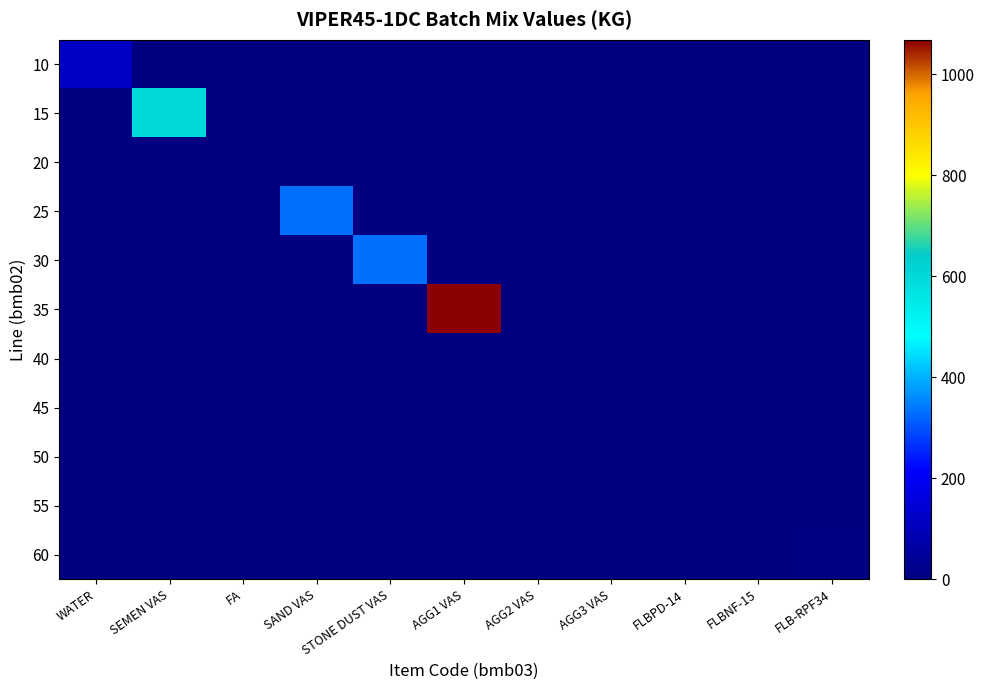

Reading left to right, what are all the values shown in this chart?

10: WATER=120	SEMEN VAS=0	FA=0	SAND VAS=0	STONE DUST VAS=0	AGG1 VAS=0	AGG2 VAS=0	AGG3 VAS=0	FLBPD-14=0	FLBNF-15=0	FLB-RPF34=0
15: WATER=0	SEMEN VAS=600	FA=0	SAND VAS=0	STONE DUST VAS=0	AGG1 VAS=0	AGG2 VAS=0	AGG3 VAS=0	FLBPD-14=0	FLBNF-15=0	FLB-RPF34=0
20: WATER=0	SEMEN VAS=0	FA=0	SAND VAS=0	STONE DUST VAS=0	AGG1 VAS=0	AGG2 VAS=0	AGG3 VAS=0	FLBPD-14=0	FLBNF-15=0	FLB-RPF34=0
25: WATER=0	SEMEN VAS=0	FA=0	SAND VAS=332	STONE DUST VAS=0	AGG1 VAS=0	AGG2 VAS=0	AGG3 VAS=0	FLBPD-14=0	FLBNF-15=0	FLB-RPF34=0
30: WATER=0	SEMEN VAS=0	FA=0	SAND VAS=0	STONE DUST VAS=330	AGG1 VAS=0	AGG2 VAS=0	AGG3 VAS=0	FLBPD-14=0	FLBNF-15=0	FLB-RPF34=0
35: WATER=0	SEMEN VAS=0	FA=0	SAND VAS=0	STONE DUST VAS=0	AGG1 VAS=1068	AGG2 VAS=0	AGG3 VAS=0	FLBPD-14=0	FLBNF-15=0	FLB-RPF34=0
40: WATER=0	SEMEN VAS=0	FA=0	SAND VAS=0	STONE DUST VAS=0	AGG1 VAS=0	AGG2 VAS=0	AGG3 VAS=0	FLBPD-14=0	FLBNF-15=0	FLB-RPF34=0
45: WATER=0	SEMEN VAS=0	FA=0	SAND VAS=0	STONE DUST VAS=0	AGG1 VAS=0	AGG2 VAS=0	AGG3 VAS=0	FLBPD-14=0	FLBNF-15=0	FLB-RPF34=0
50: WATER=0	SEMEN VAS=0	FA=0	SAND VAS=0	STONE DUST VAS=0	AGG1 VAS=0	AGG2 VAS=0	AGG3 VAS=0	FLBPD-14=0	FLBNF-15=0	FLB-RPF34=0
55: WATER=0	SEMEN VAS=0	FA=0	SAND VAS=0	STONE DUST VAS=0	AGG1 VAS=0	AGG2 VAS=0	AGG3 VAS=0	FLBPD-14=0	FLBNF-15=0	FLB-RPF34=0
60: WATER=0	SEMEN VAS=0	FA=0	SAND VAS=0	STONE DUST VAS=0	AGG1 VAS=0	AGG2 VAS=0	AGG3 VAS=0	FLBPD-14=0	FLBNF-15=0	FLB-RPF34=11